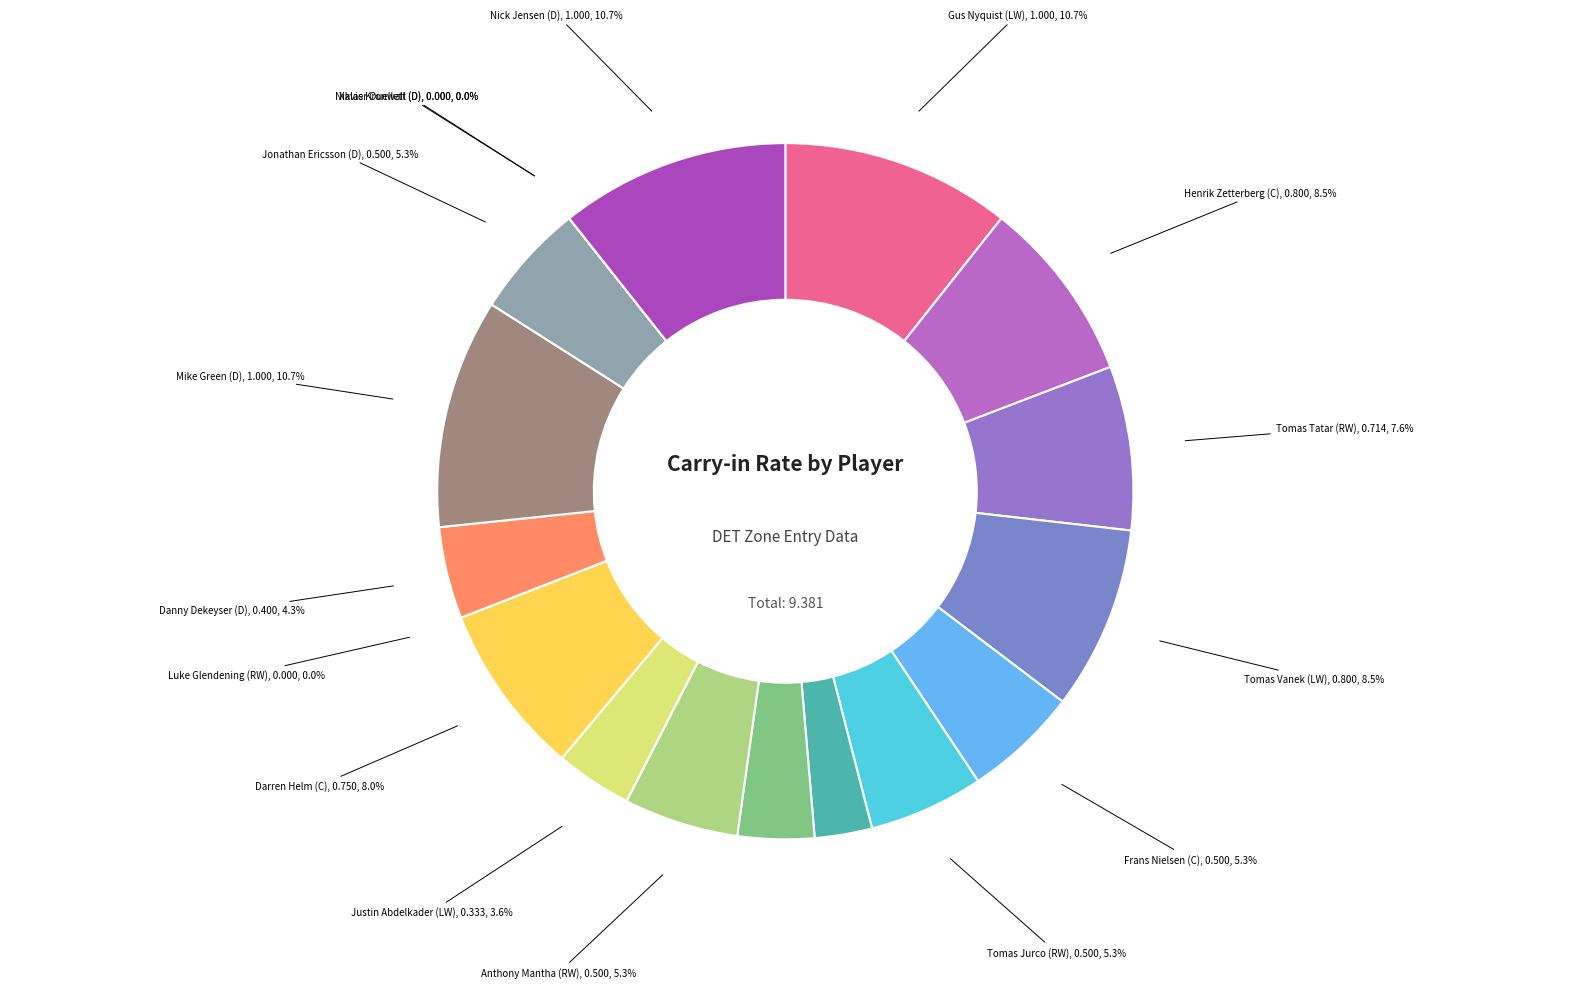

To the nearest percent, what percentage of the pie is Gus Nyquist (LW)?

11%